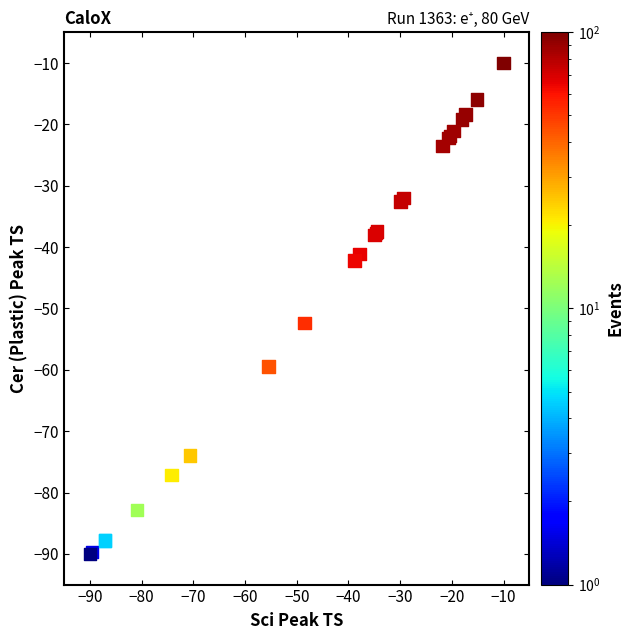

What Y value in the scatter plot is closest to -50?

-52.4